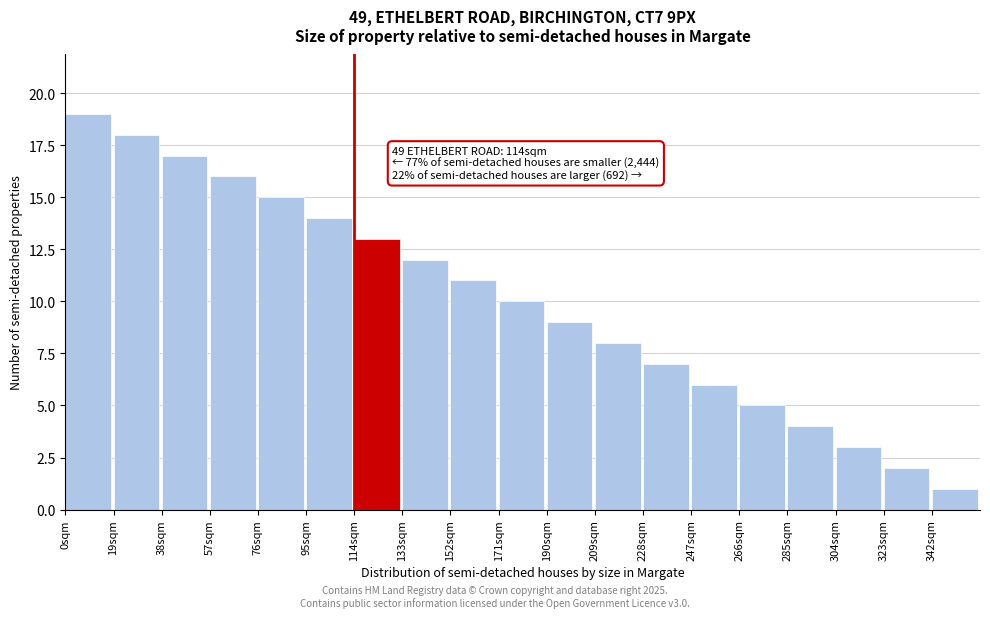

Reading left to right, what are all the values shown in this chart?

0sqm=19	19sqm=18	38sqm=17	57sqm=16	76sqm=15	95sqm=14	114sqm=13	133sqm=12	152sqm=11	171sqm=10	190sqm=9	209sqm=8	228sqm=7	247sqm=6	266sqm=5	285sqm=4	304sqm=3	323sqm=2	342sqm=1